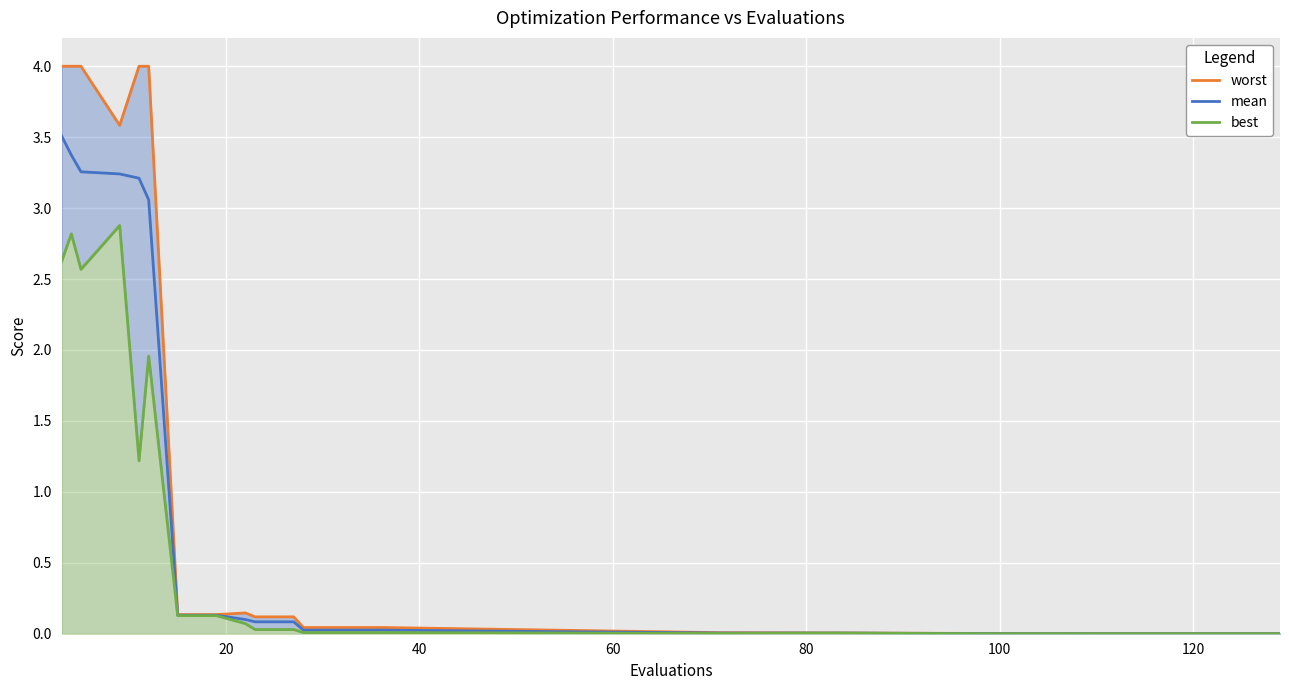

What is the maximum value for mean?

3.5